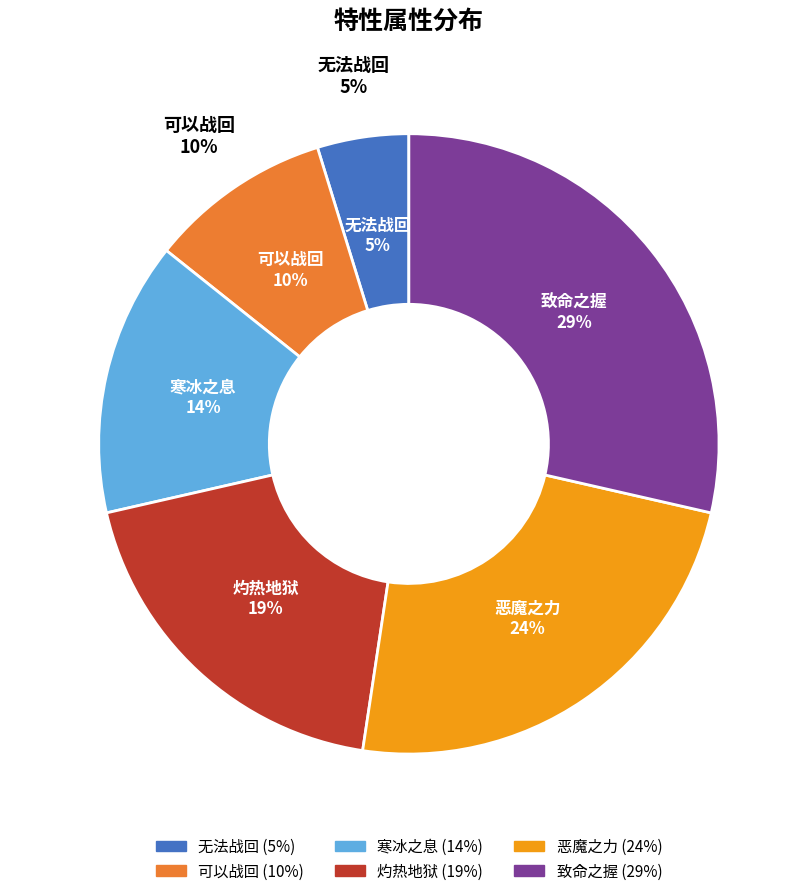

Rank the categories by value from highest to lowest.

致命之握, 恶魔之力, 灼热地狱, 寒冰之息, 可以战回, 无法战回